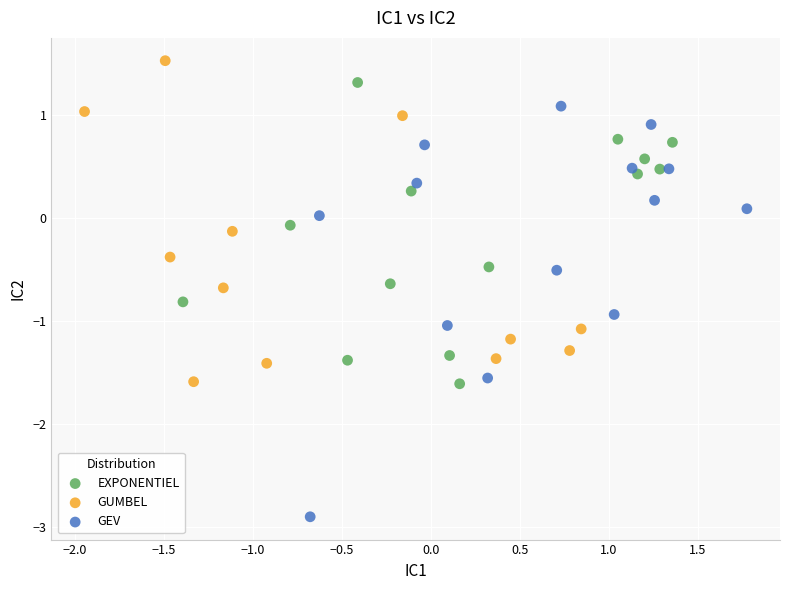

Which series contains the highest Y value?

GUMBEL